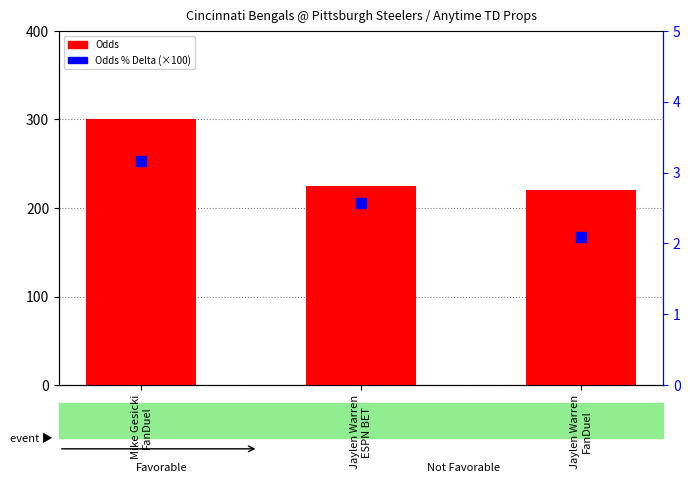

At which category is the sum across all series the highest?

Mike Gesicki
FanDuel